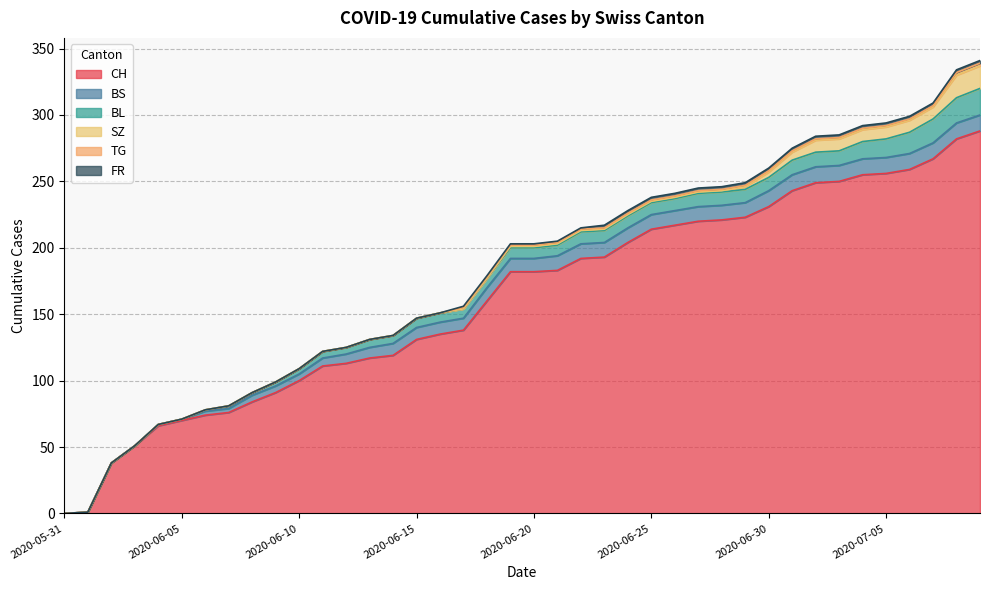

What is the total value across all series at 2020-07-02?

284